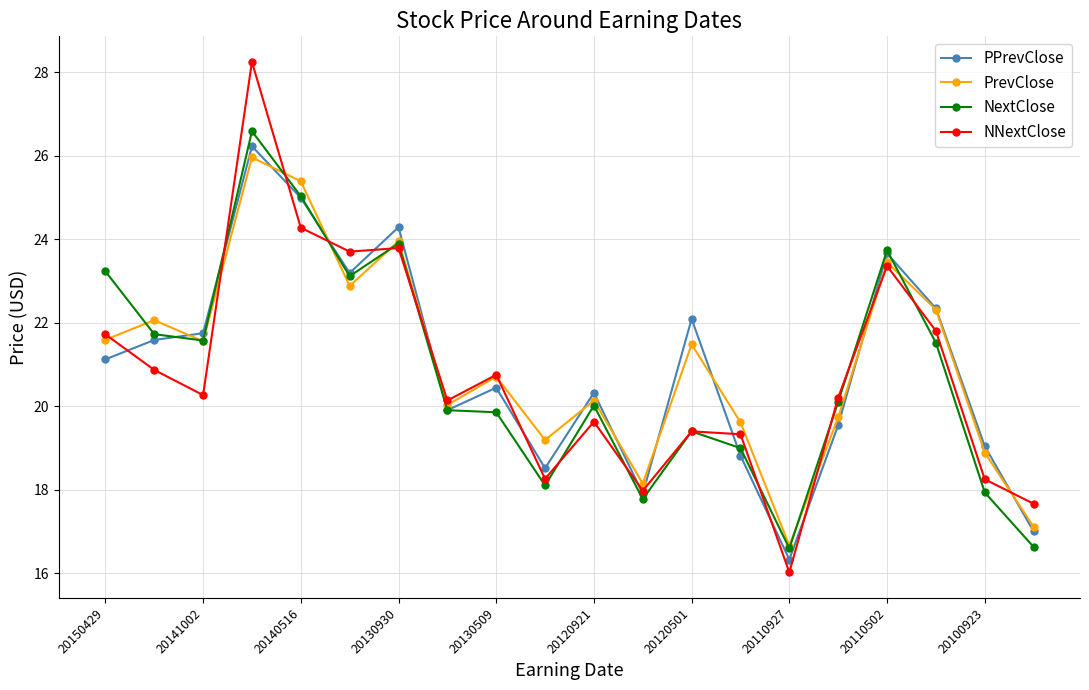

True or false: NextClose has more than 1 points higher than both neighbors.

True